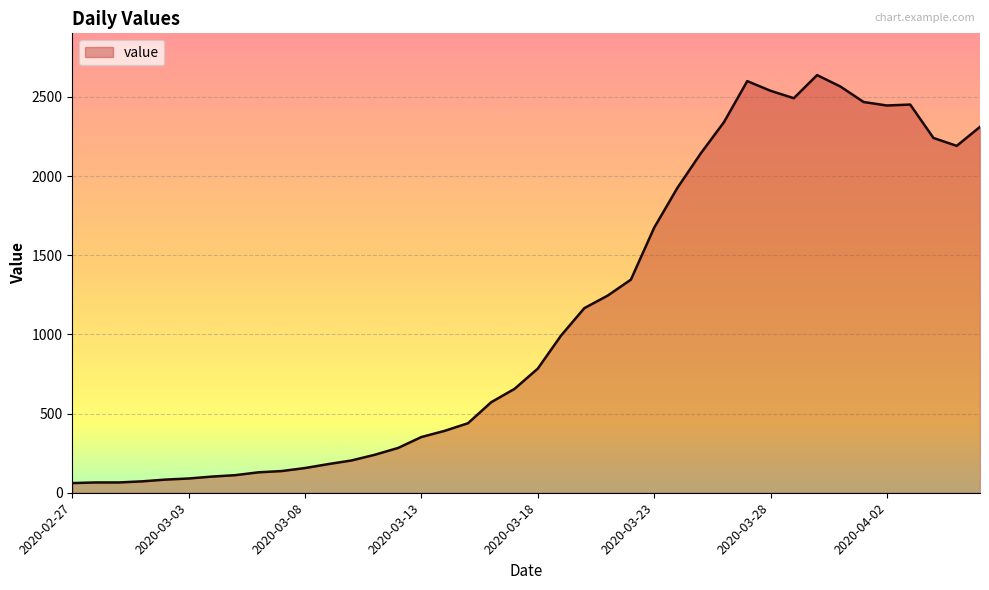

What is the difference between the maximum and minimum values?

2577